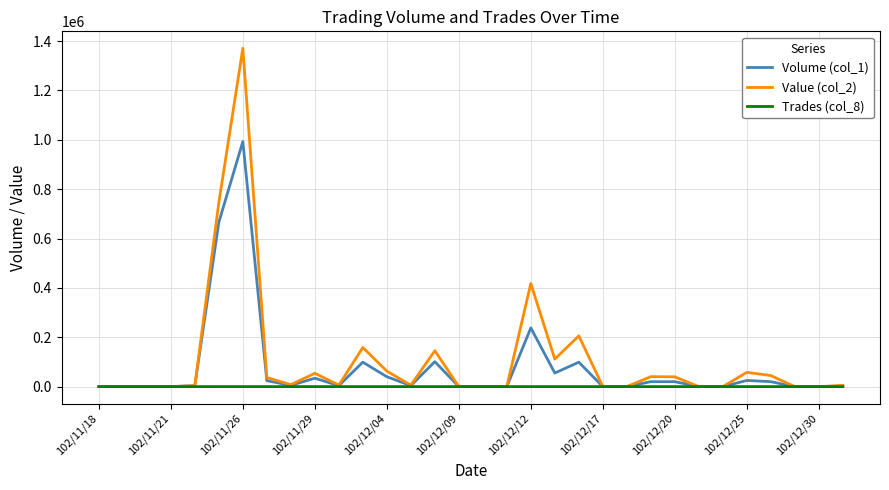

Which series has the largest range (max minus min)?

Value (col_2)